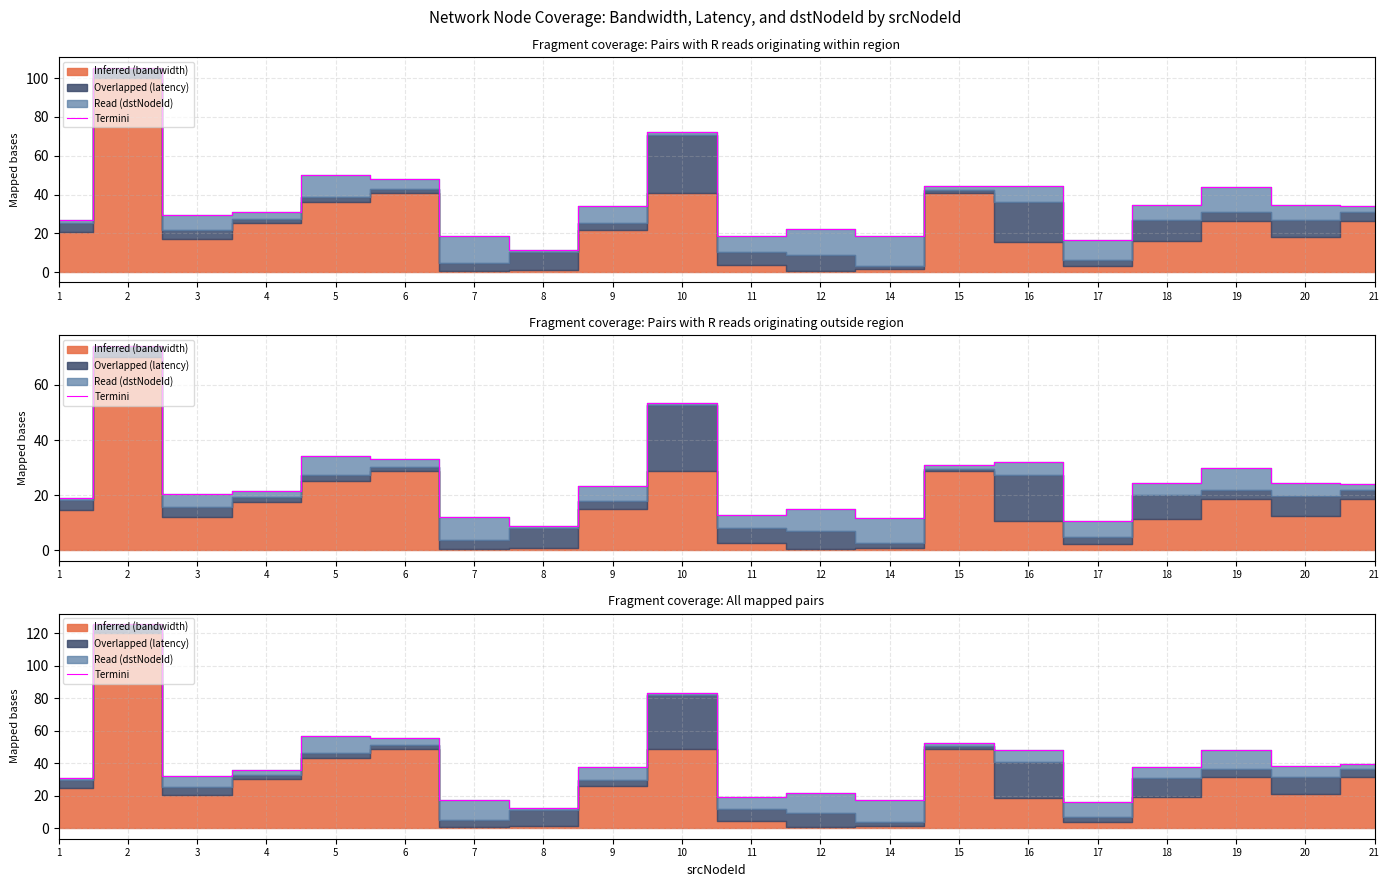

Rank the categories by value from lowest to highest.

8, 17, 14, 7, 11, 12, 1, 3, 4, 9, 18, 20, 21, 19, 16, 15, 6, 5, 10, 2